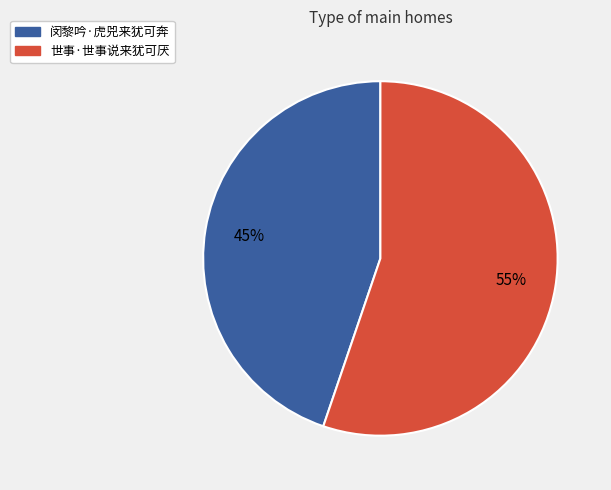

What is the largest slice in the pie chart?

世事·世事说来犹可厌